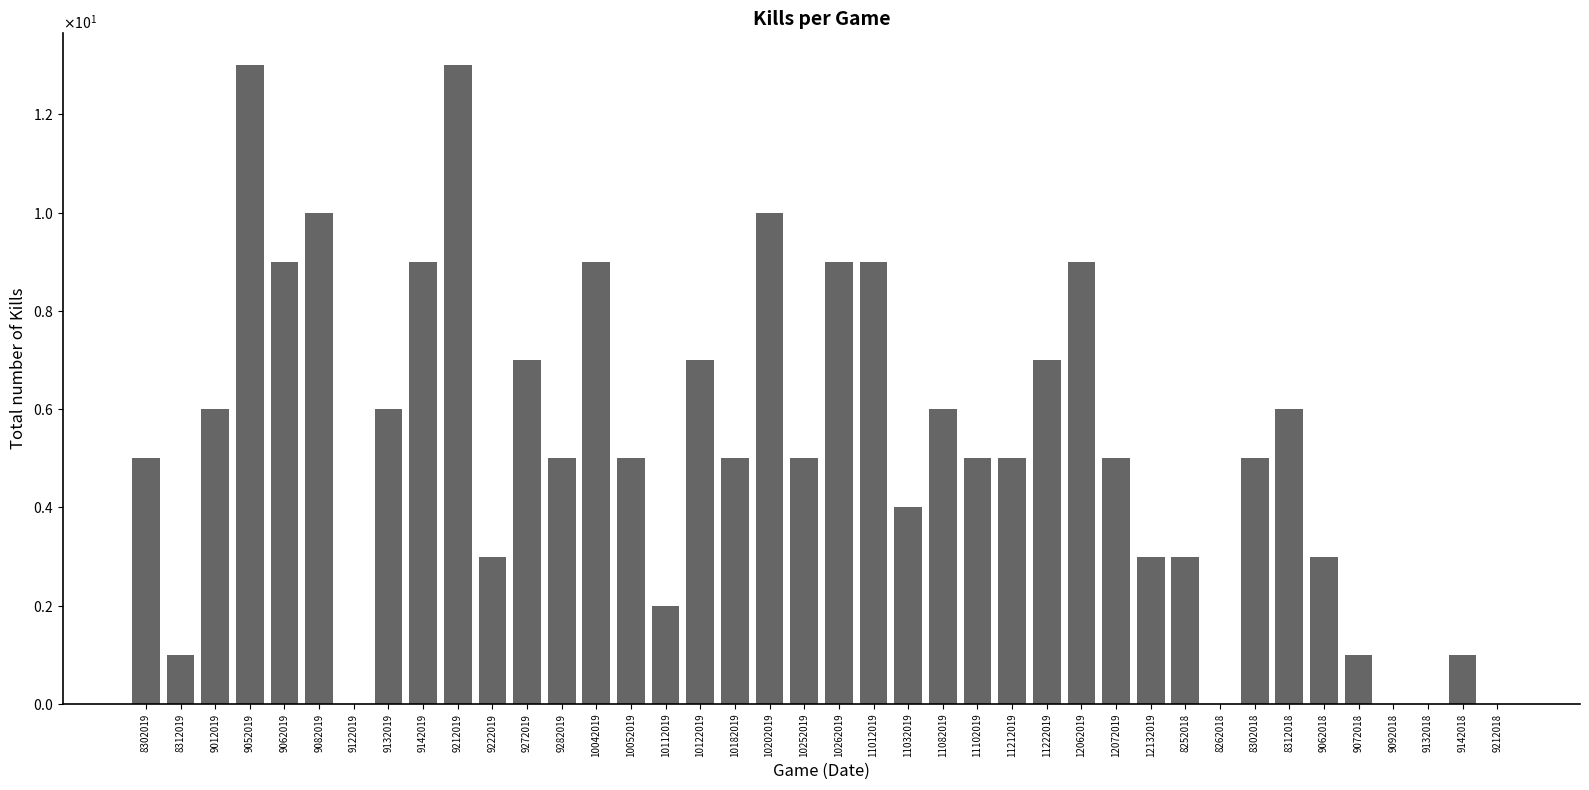

Between 10112019 and 9062019, which is larger?

9062019